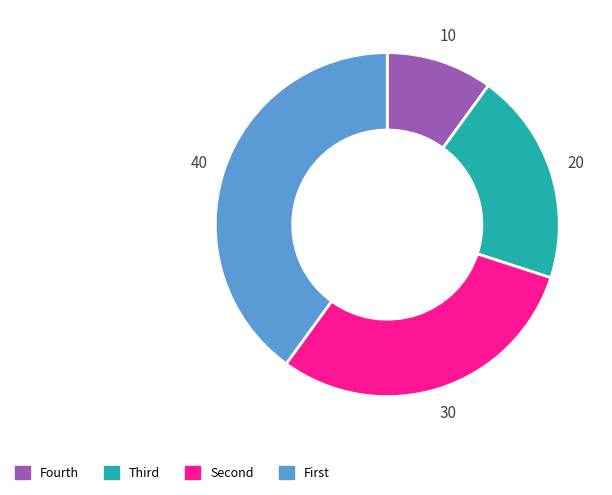

Rank the categories by value from lowest to highest.

Fourth, Third, Second, First